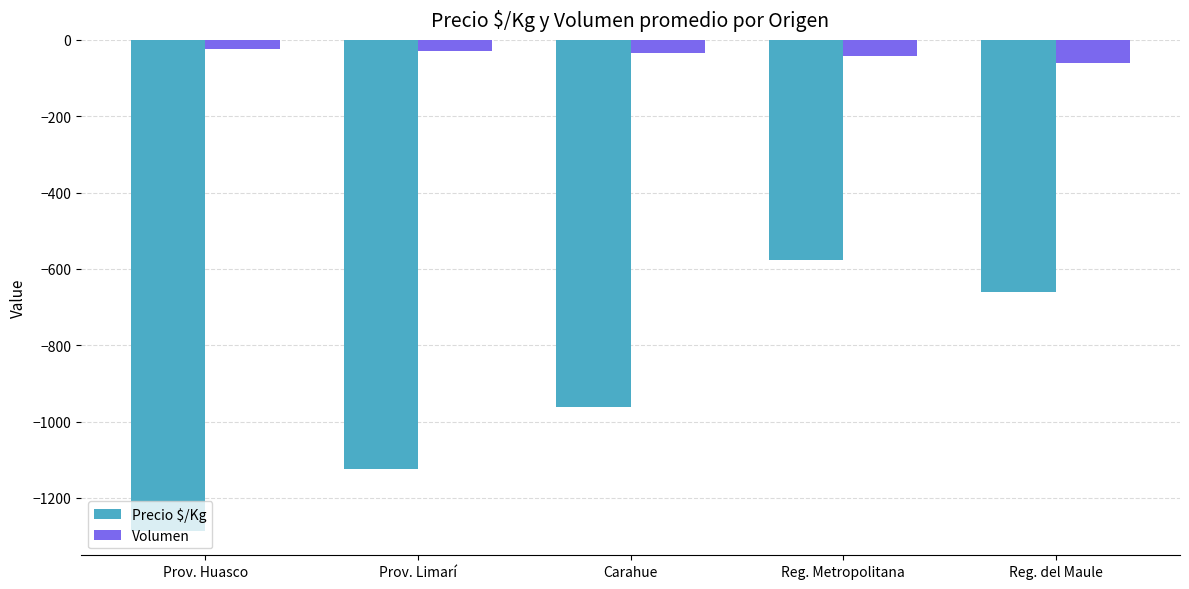

What is the spread (max minus min) of values at Prov. Limarí?

1097